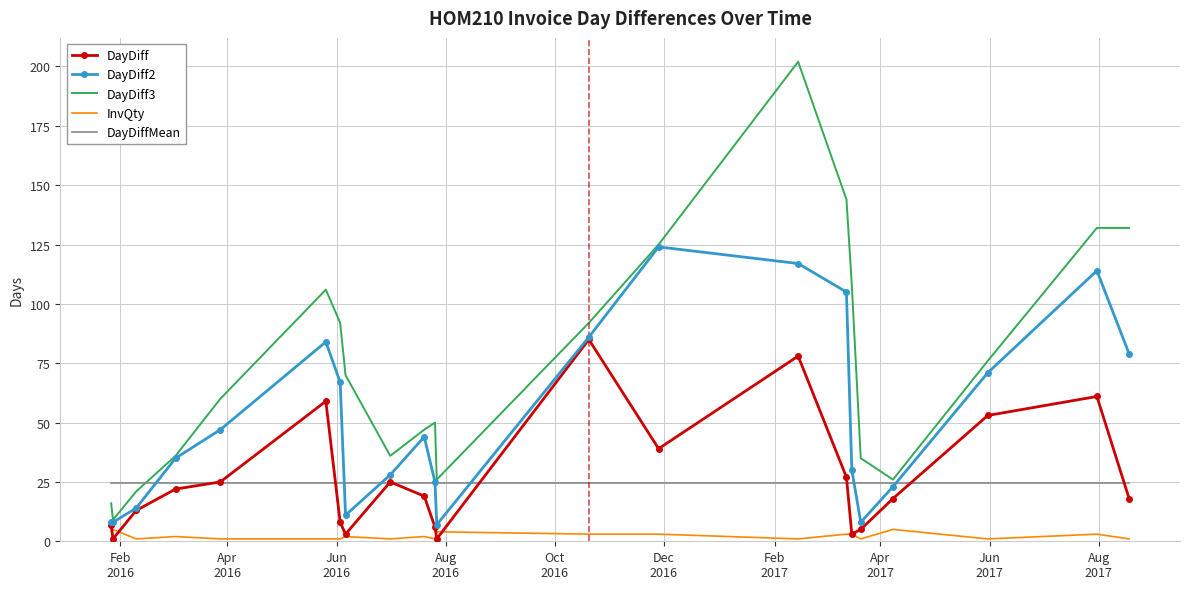

What is the maximum value for DayDiffMean?

24.4